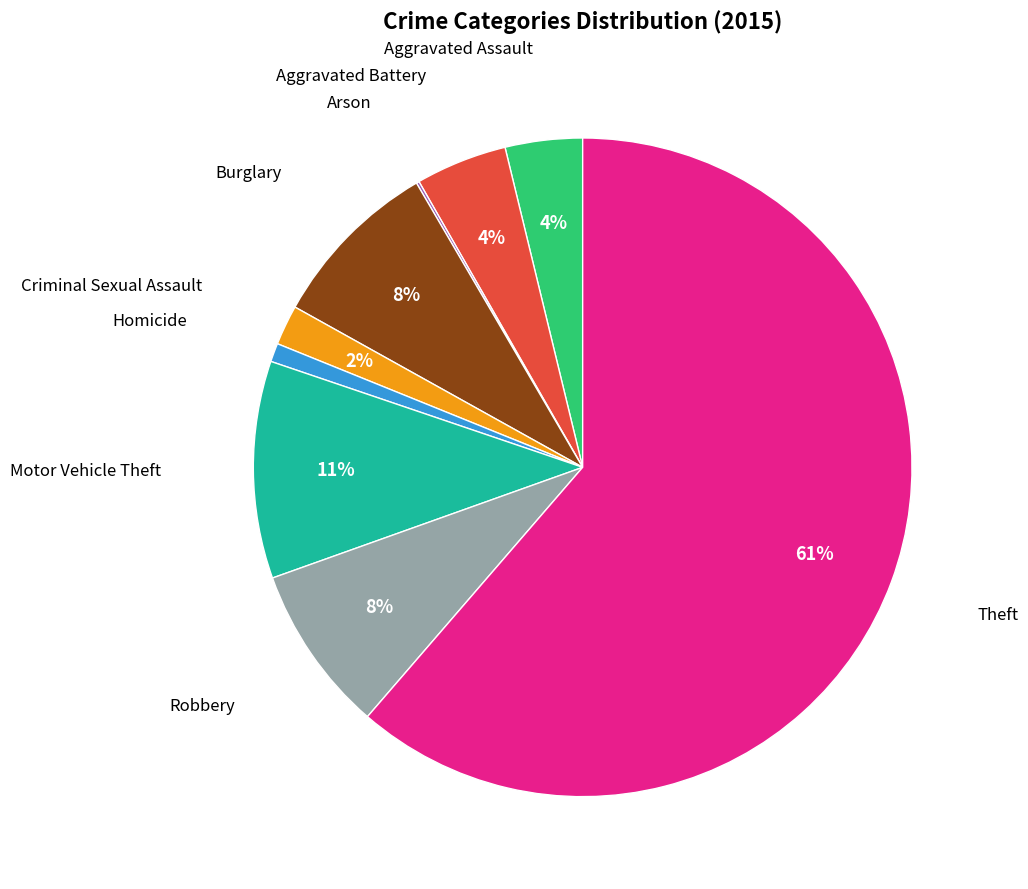

To the nearest percent, what is the average slice percentage?

11%